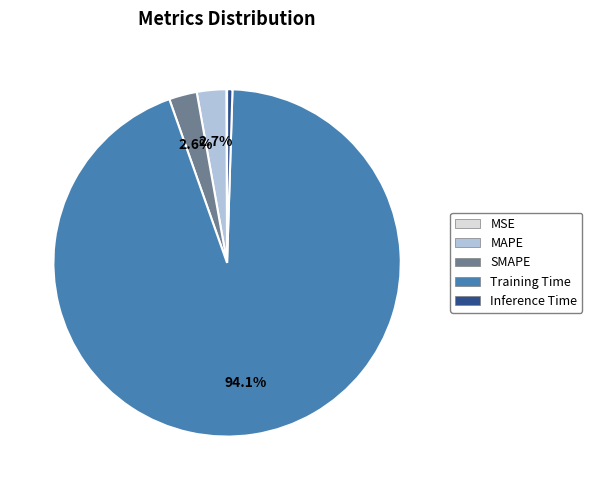

Is there any slice that represents more than half of the pie?

Yes